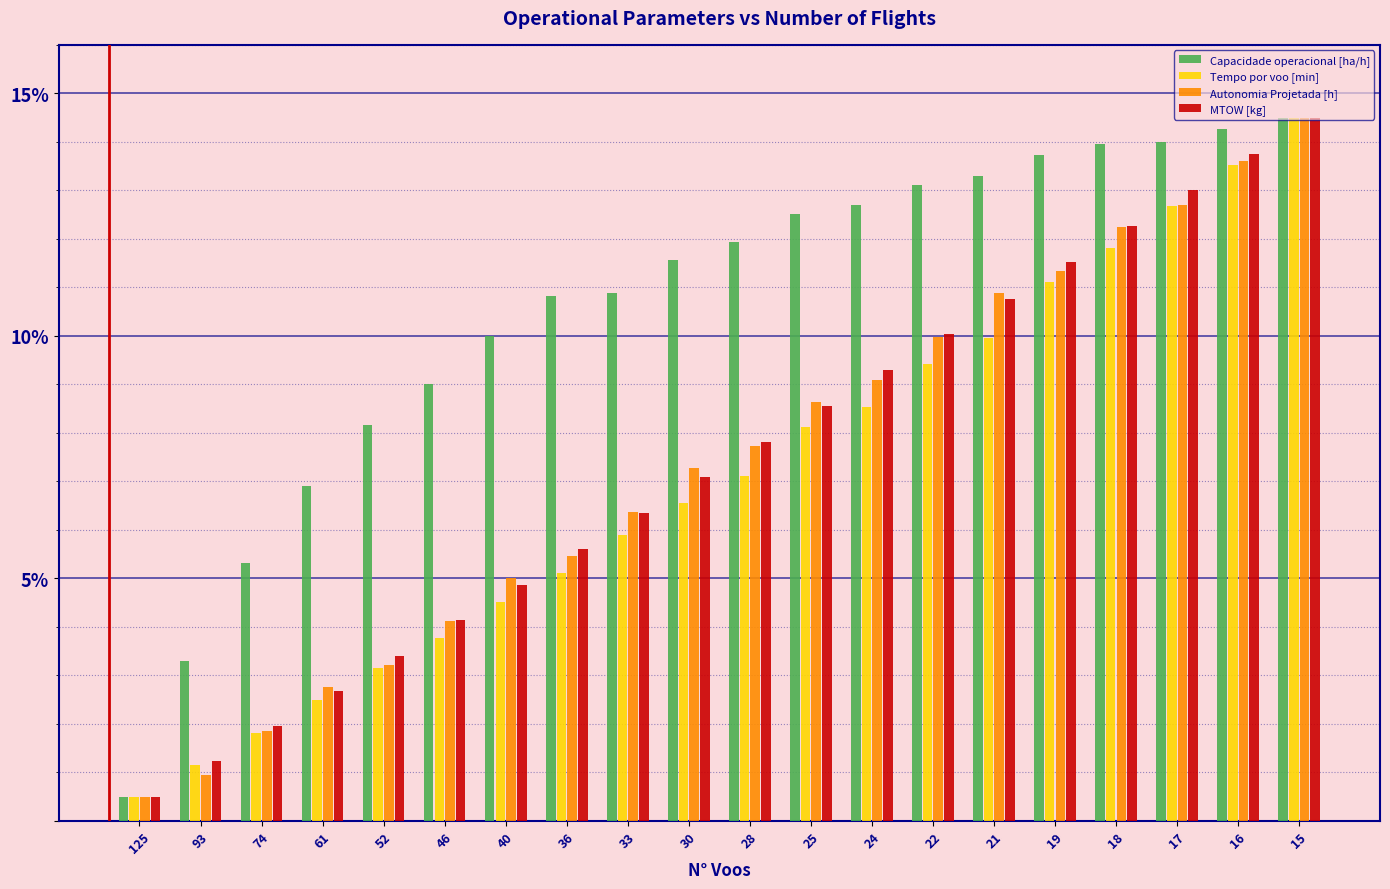

What is the average value of the Autonomia Projetada [h] series?

7.4